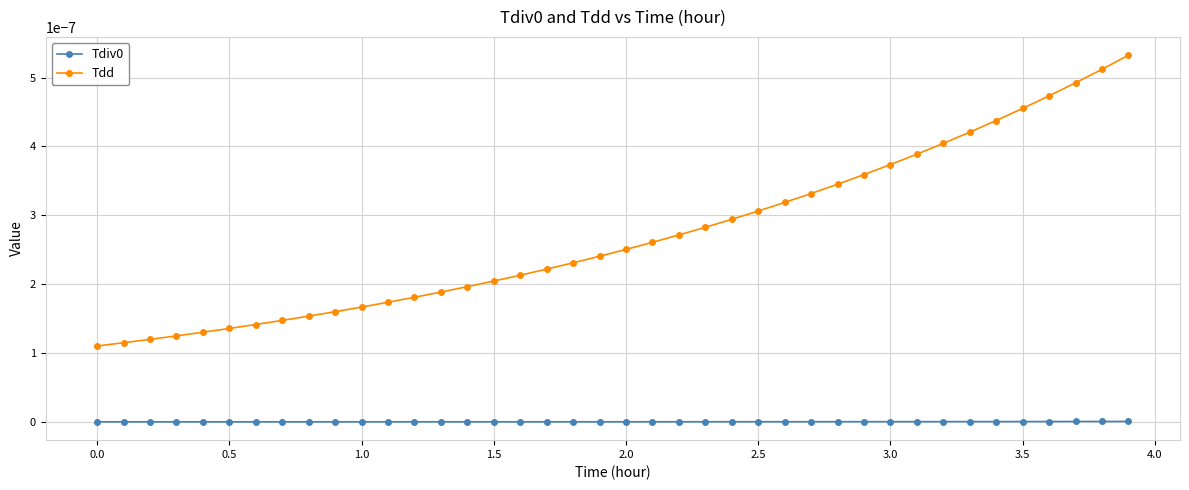

Which series has the largest range (max minus min)?

Tdd